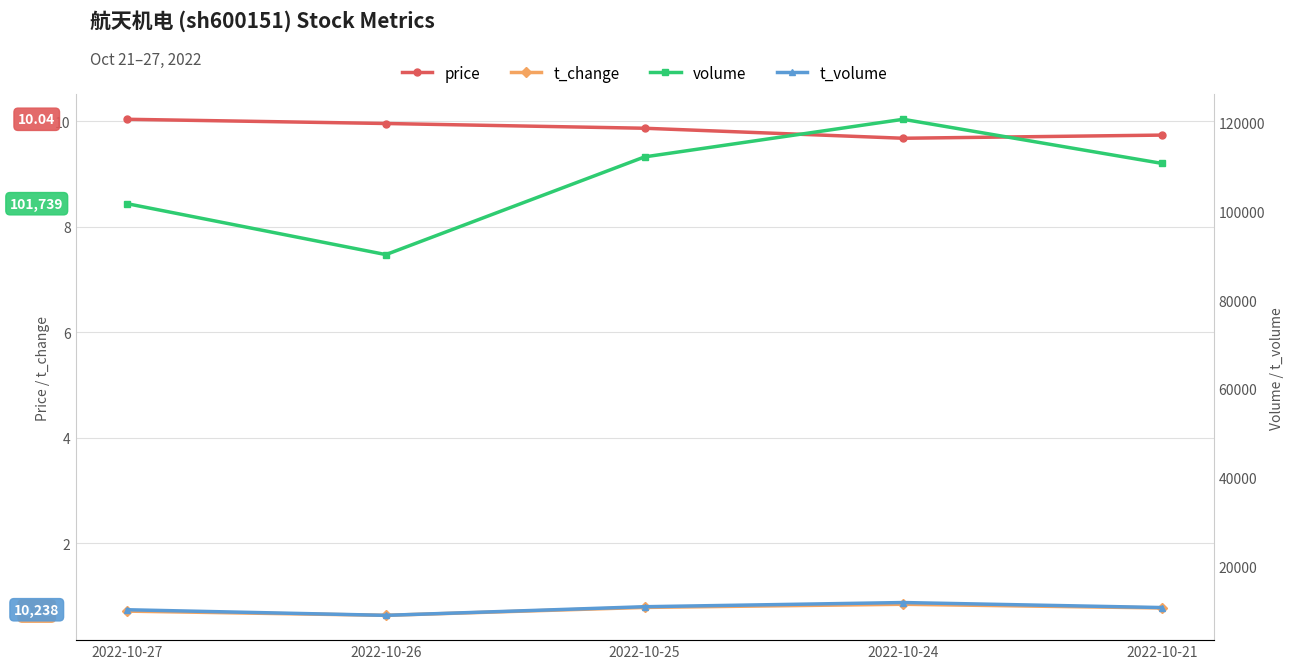

The price series shows 9.7 at 2022-10-21. True or false?

True